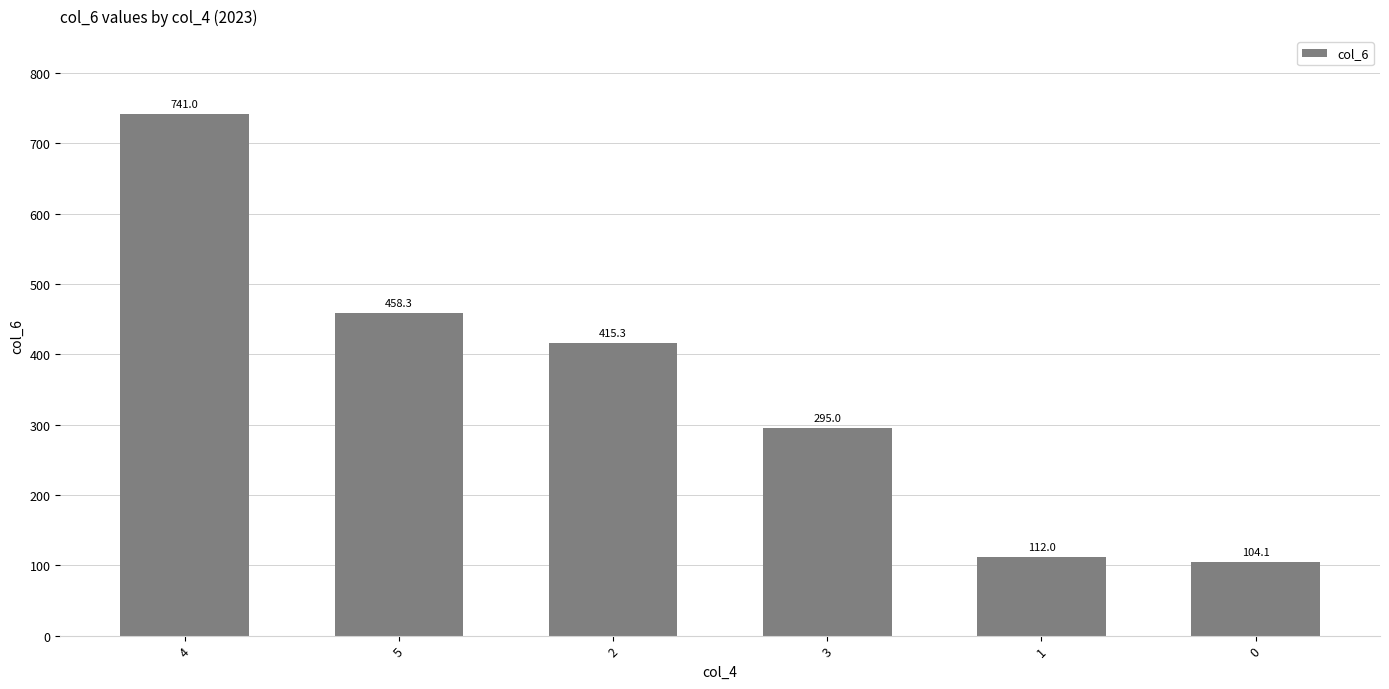

Rank the categories by value from lowest to highest.

0, 1, 3, 2, 5, 4